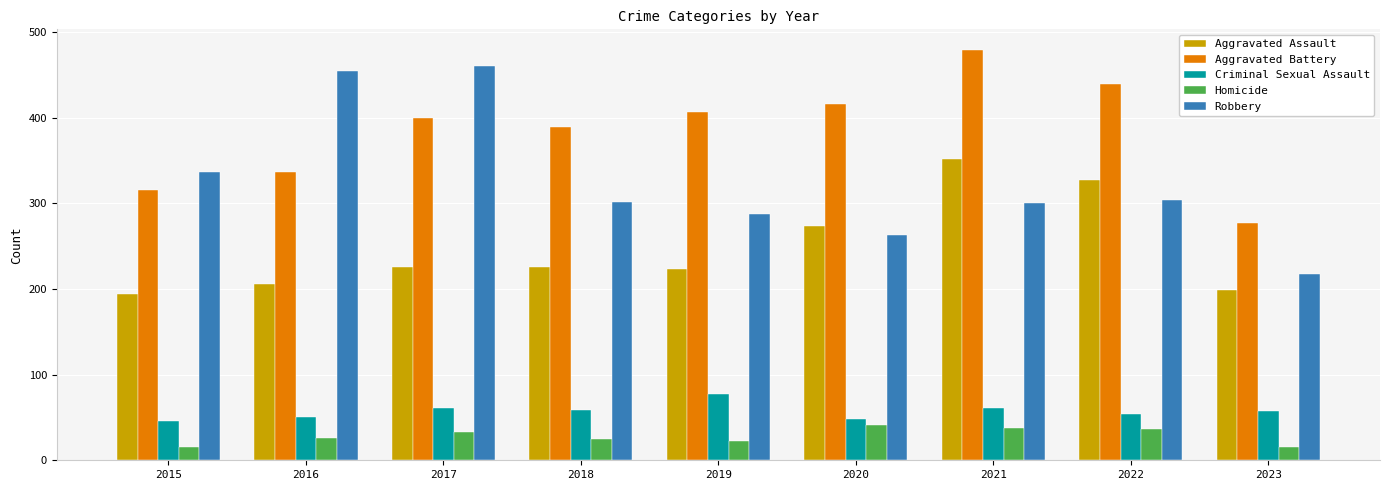

At which label does Criminal Sexual Assault reach its peak?

2019